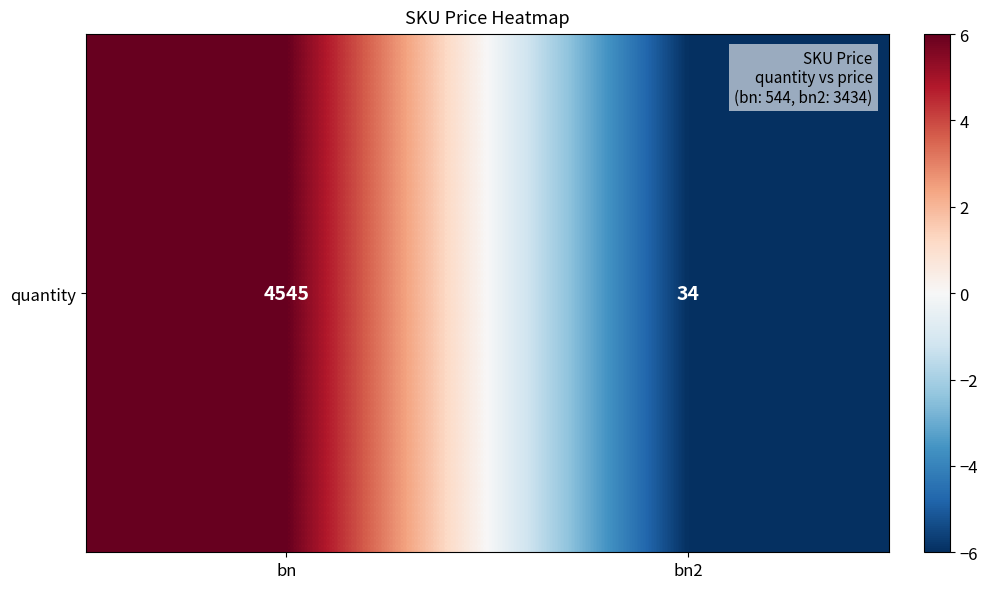

Reading right to left, what are all the values shown in this chart?

-6	6